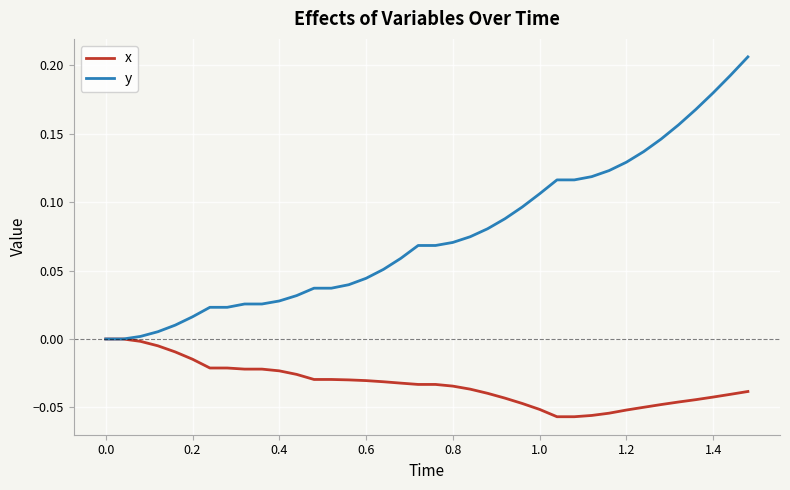

Rank the series by their maximum value, from highest to lowest.

y, x